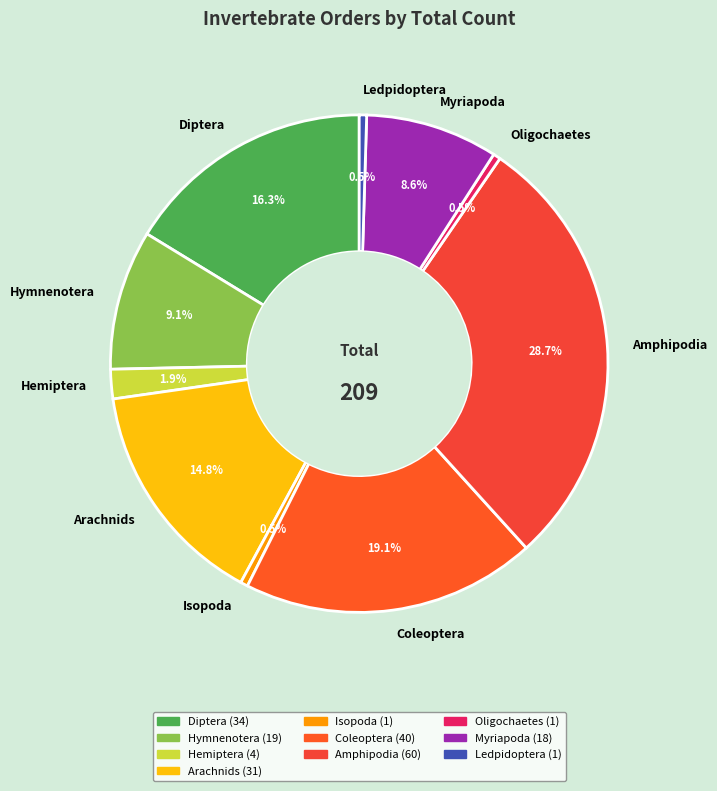

To the nearest percent, what is the average slice percentage?

10%